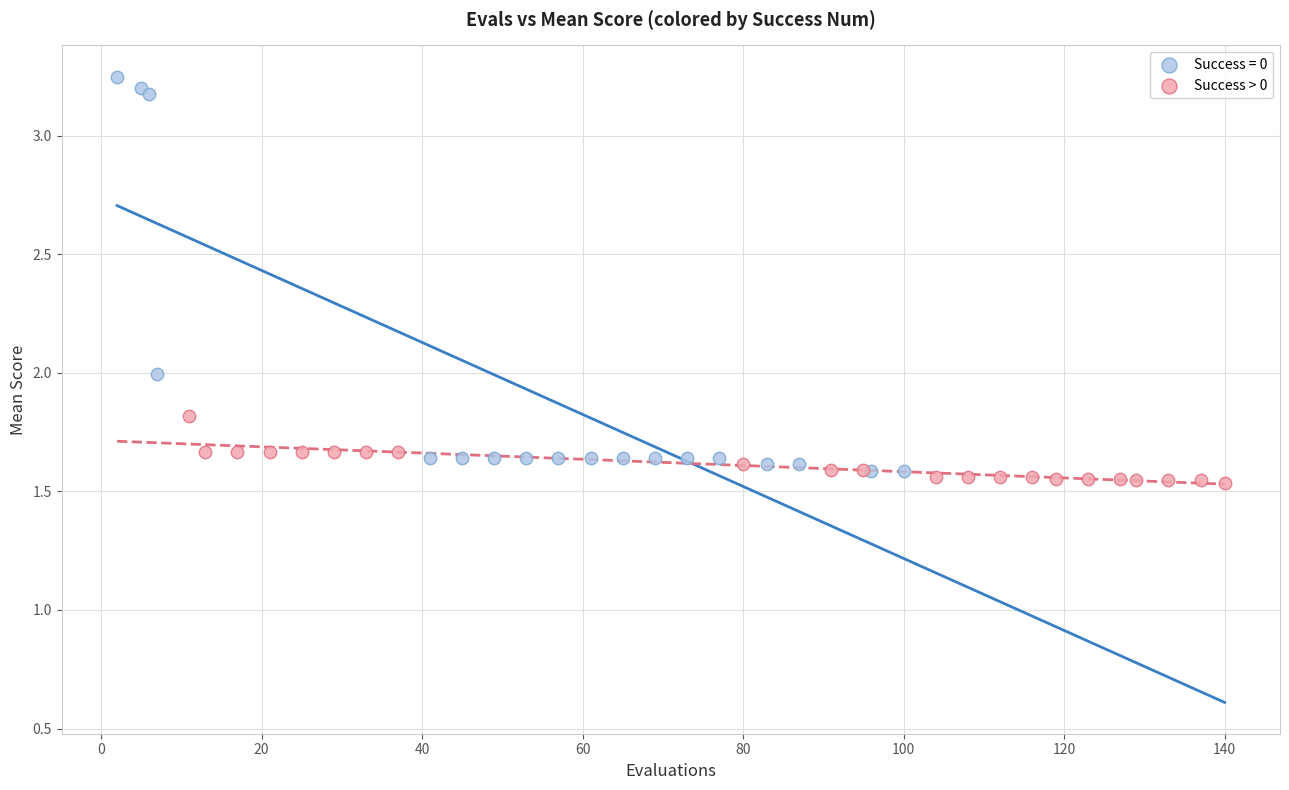

Which series reaches the maximum Y coordinate?

Success = 0